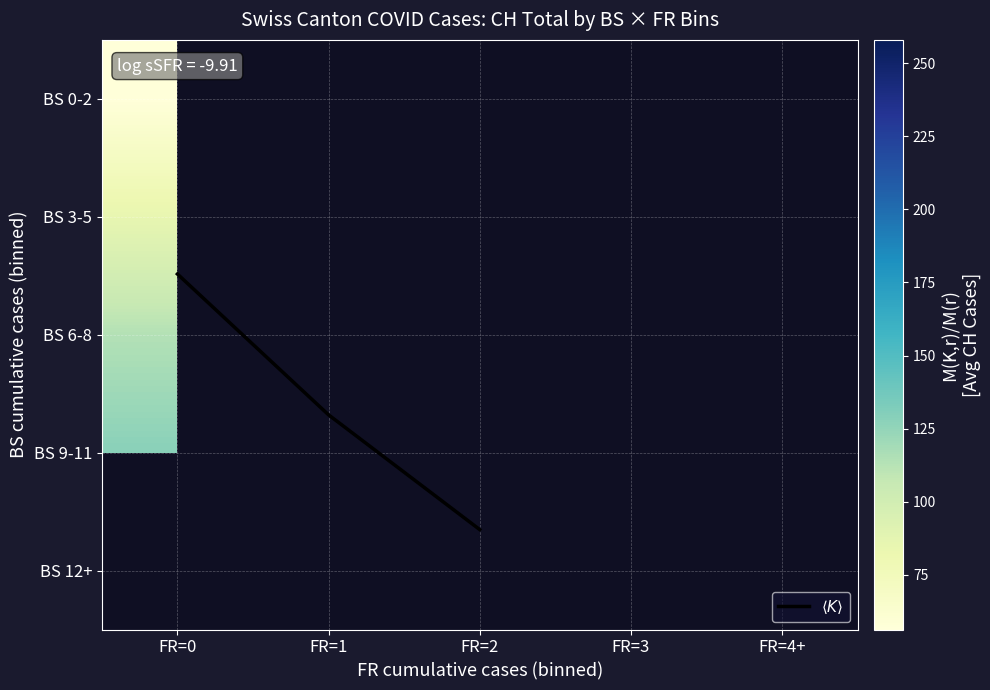

At FR=0, list the series in order from largest to smallest.

BS 9-11, BS 12+, BS 6-8, BS 3-5, BS 0-2, $\langle K \rangle$